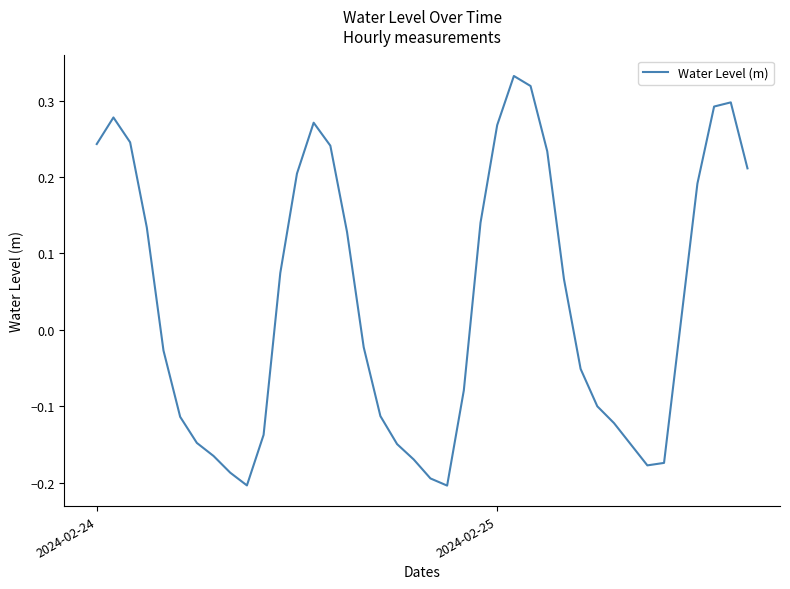

Does the chart have visible grid lines?

No